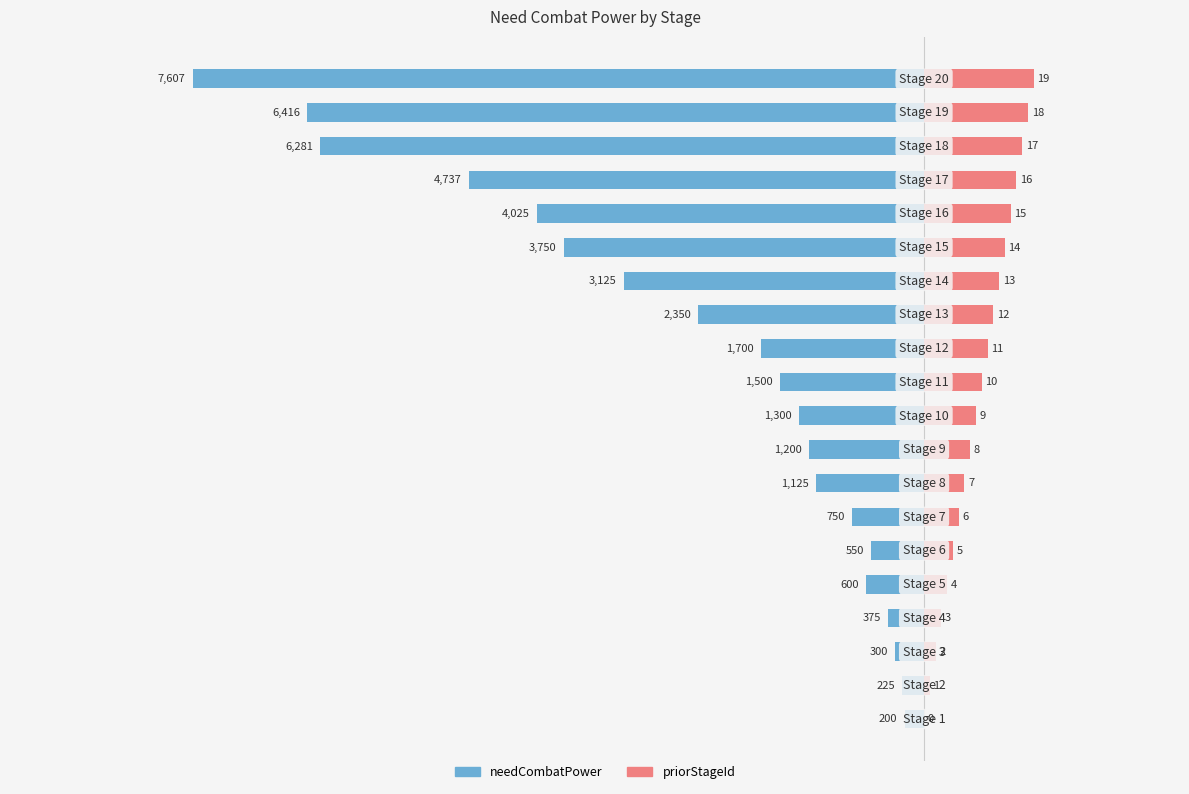

Is it true that needCombatPower equals -12023.6 at 19?

False